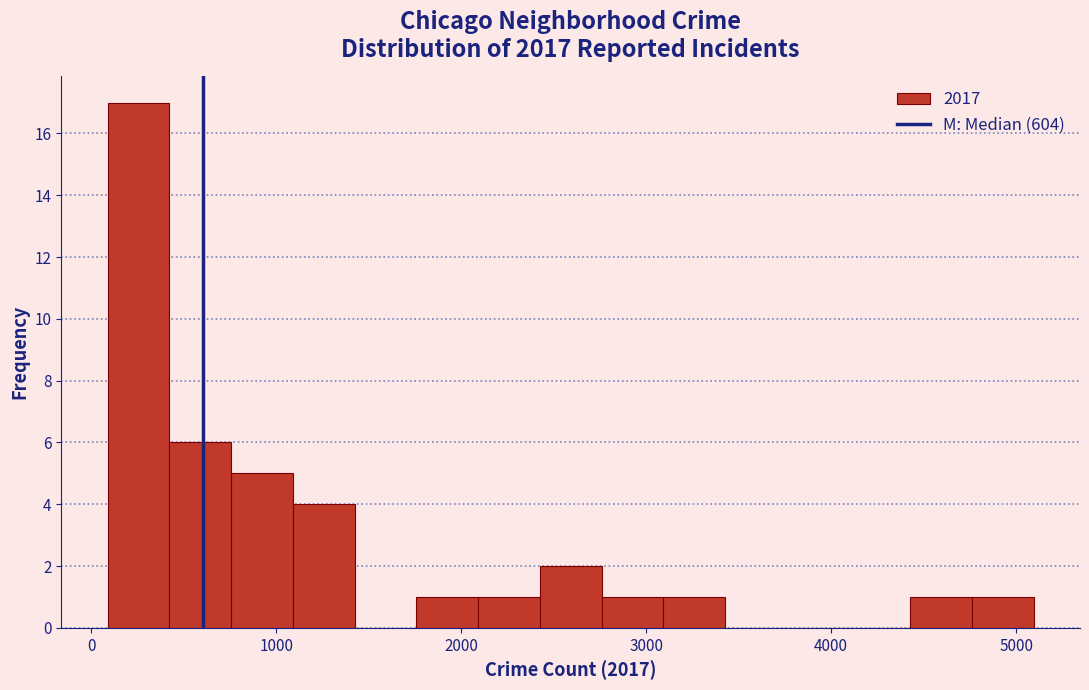

Read against the x-axis, roughly where is the centre of the tallest bar?

300